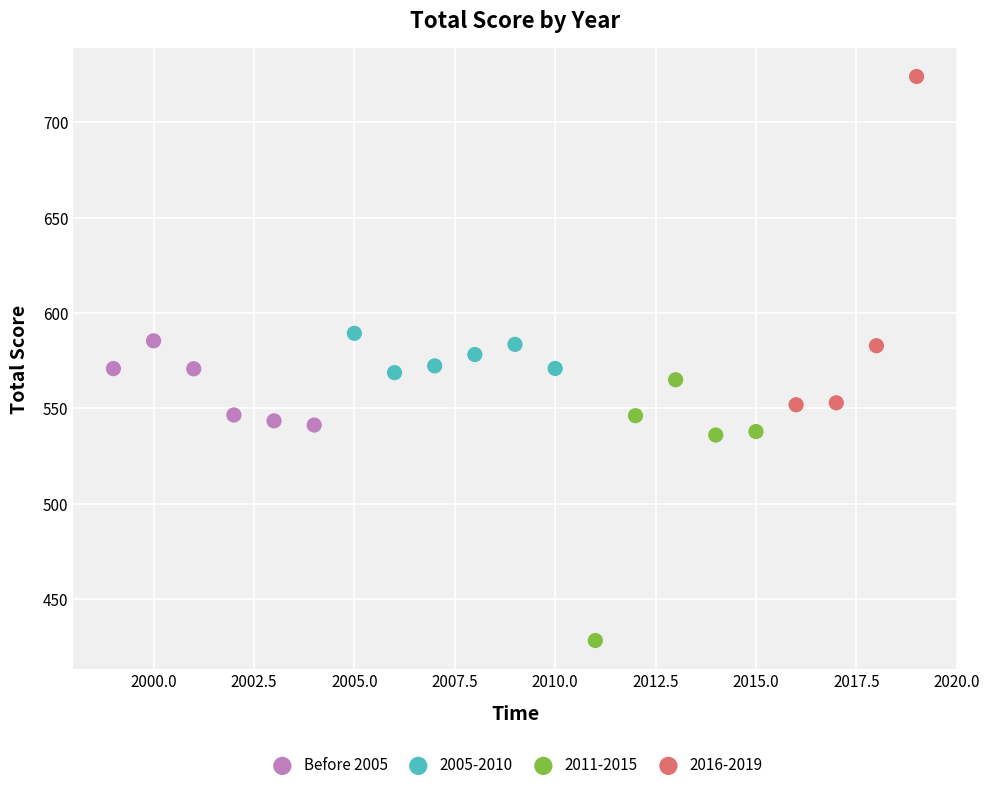

Which series has the widest spread of Y values?

2016-2019